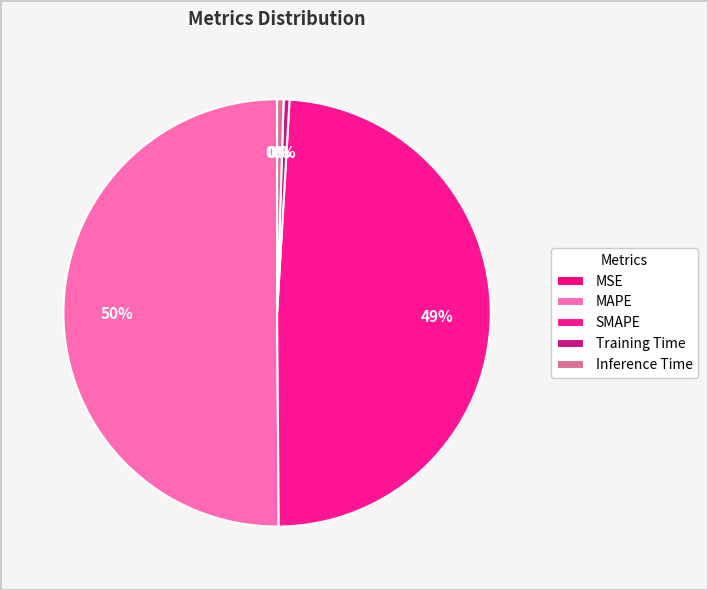

True or false: MAPE accounts for 56% of the total.

False